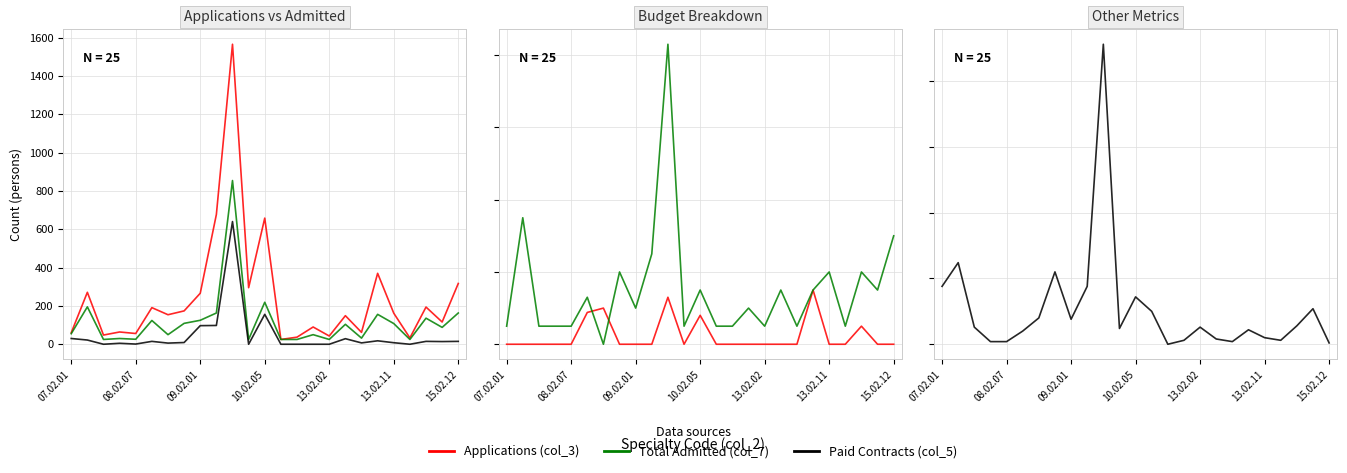

What is the label of the 25th point from the right?

07.02.01